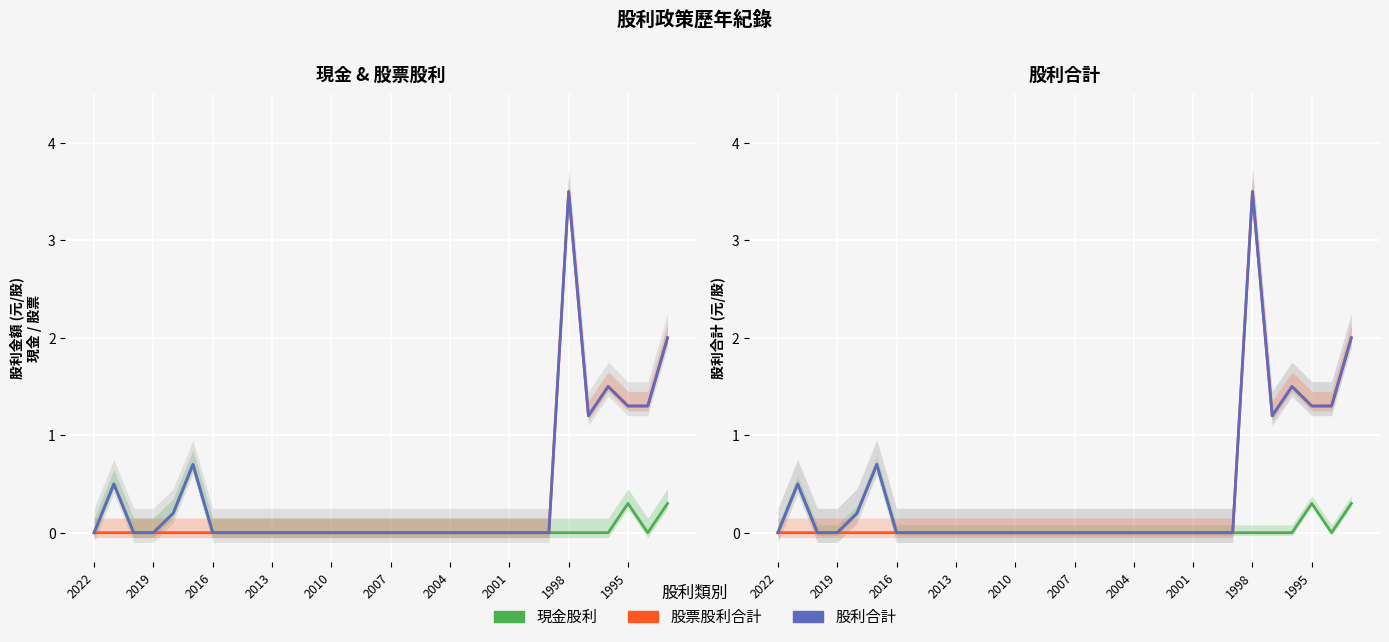

At which label does 股利合計 reach its minimum?

2022